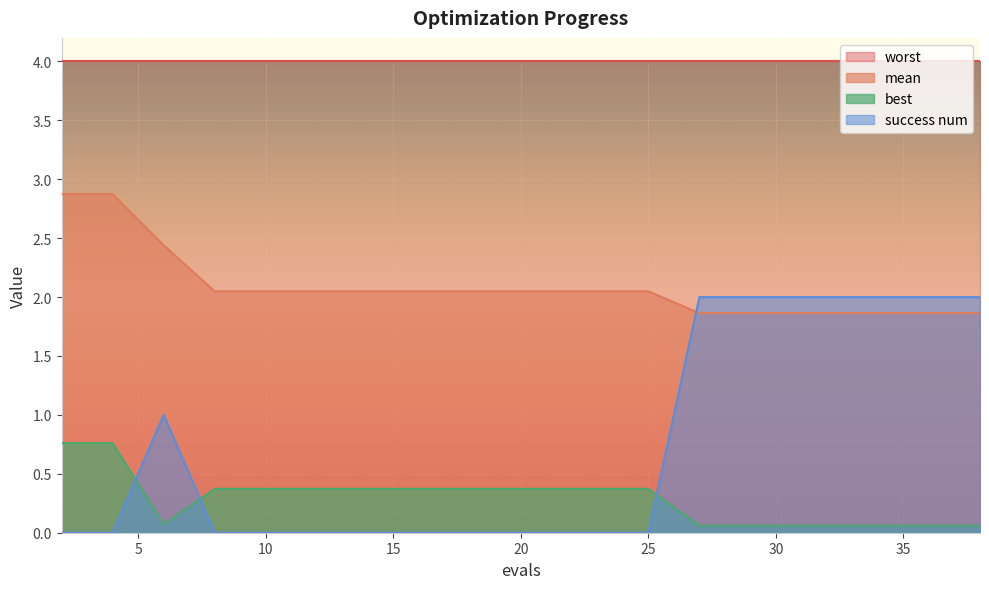

What is the sum of the mean values at 29 and 25?

3.9